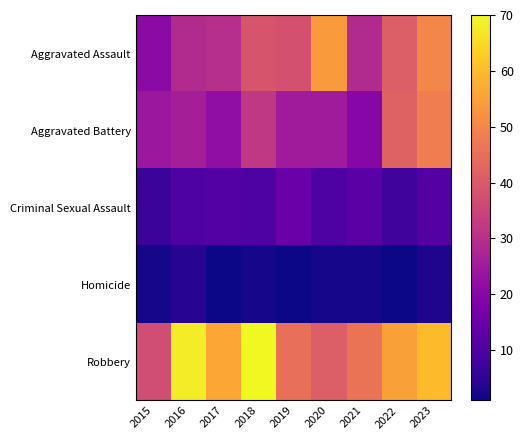

At which category does the chart reach its minimum across all series?

2017